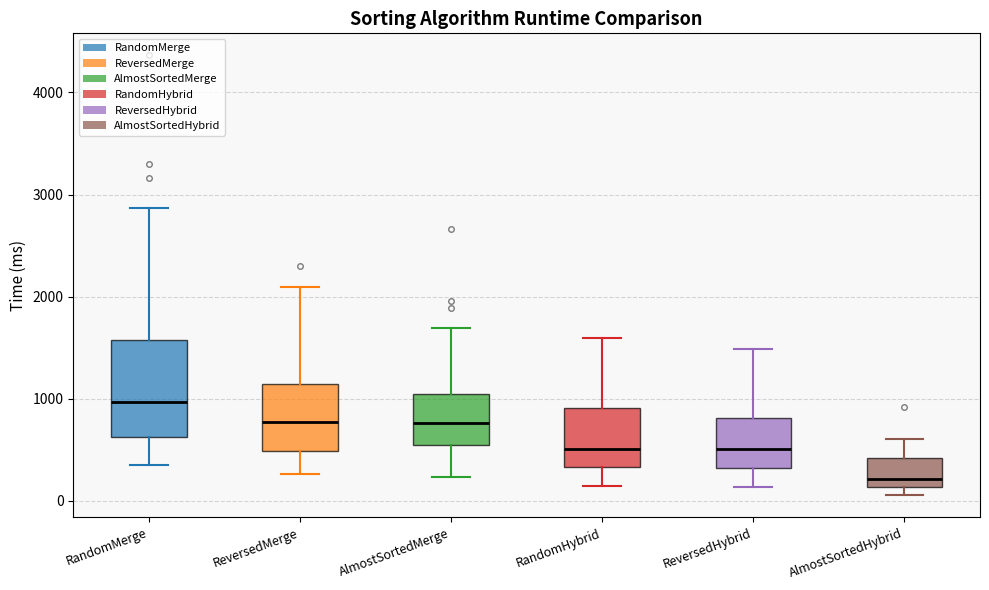

Which box is the tallest, from its lower edge to its upper edge?

RandomMerge